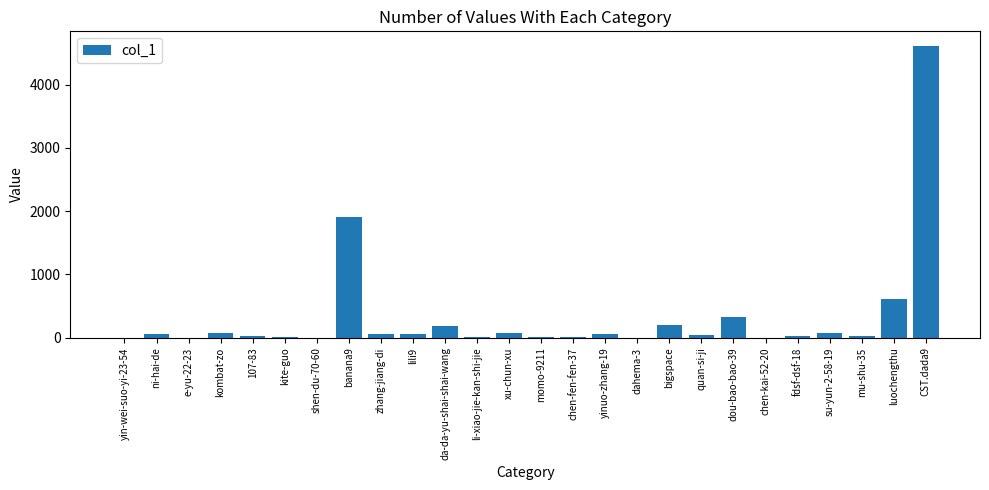

How many series are shown in this chart?

1